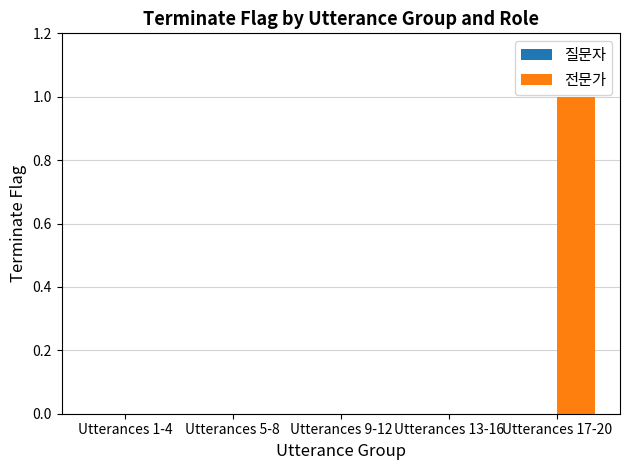

What is the change in value from Utterances 5-8 to Utterances 17-20?

+1